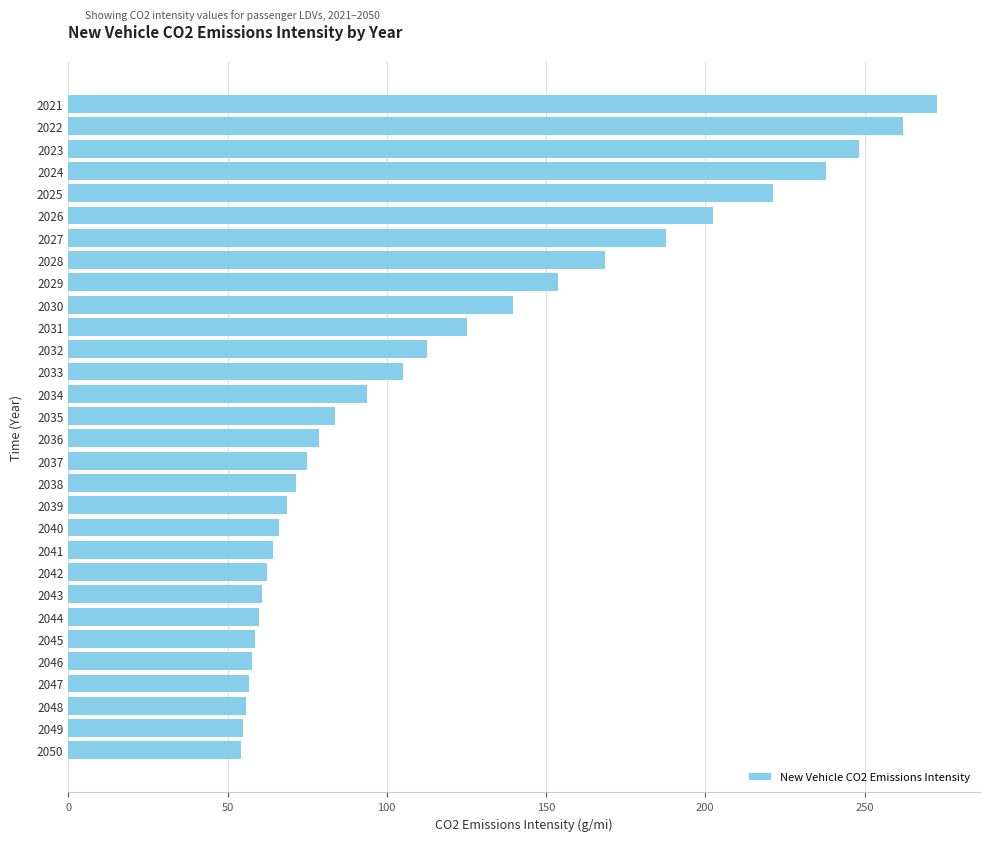

What is the difference between the maximum and minimum values?

218.3